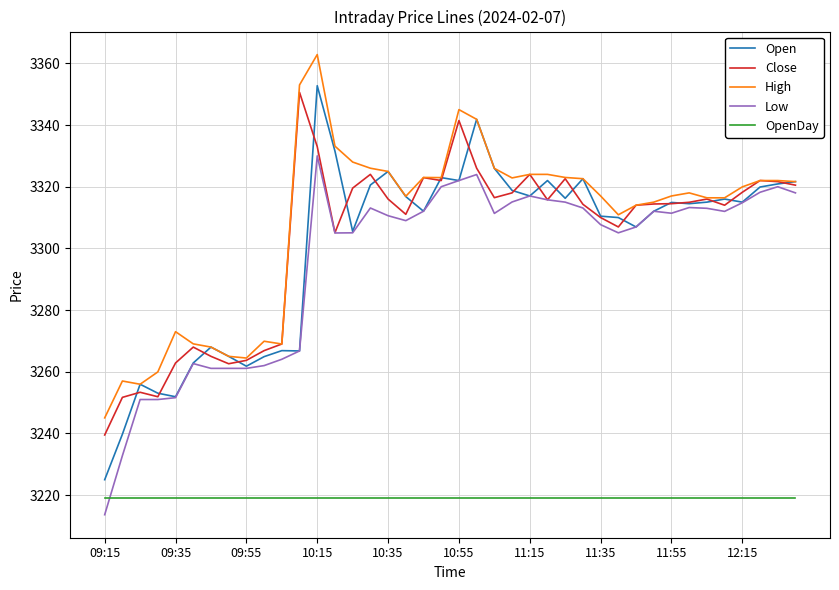

What is the lowest value of the Low series?

3213.7